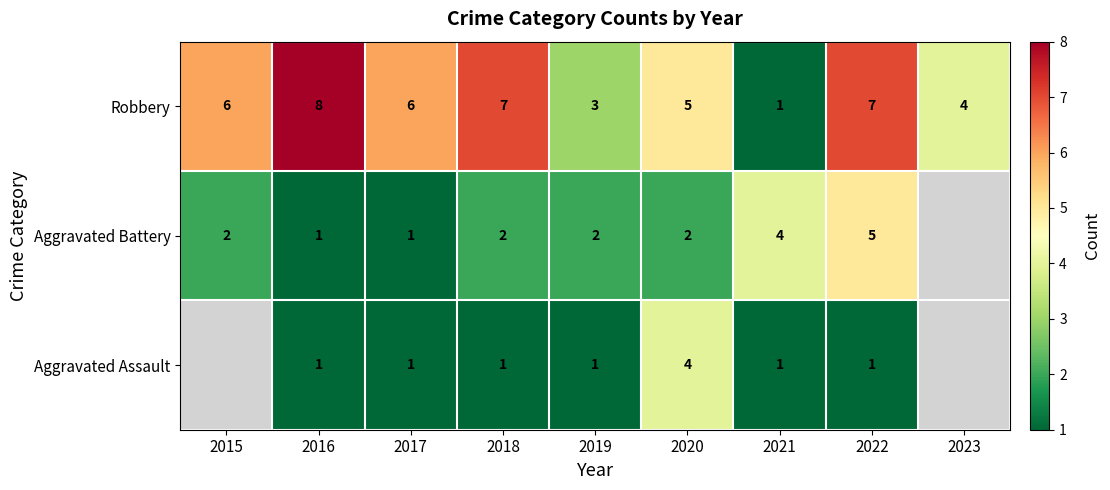

What is the maximum value for Robbery?

8